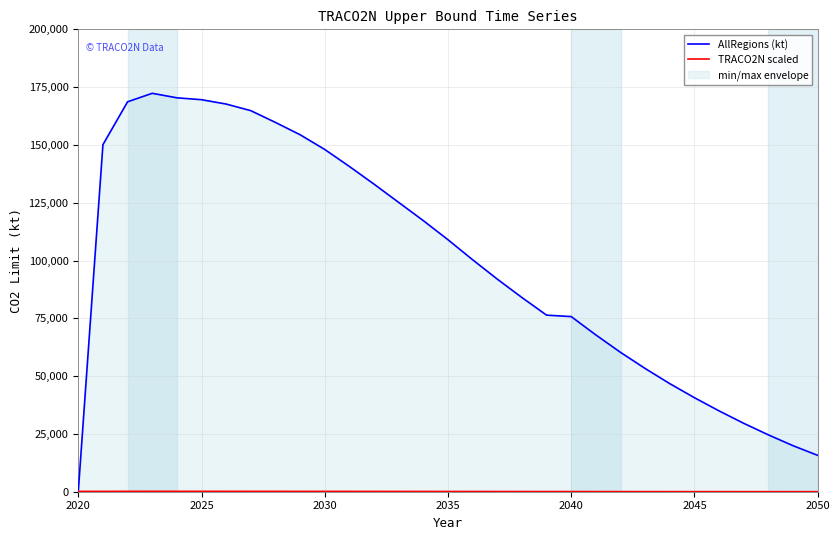

Reading right to left, transcribe all the data shown in this chart.

AllRegions (kt): 15727.6	19904.3	24587.8	29584.5	34958.9	40664.1	46741.3	53302.5	60279.0	67805.3	75755.2	76378.1	83997.4	91954.5	100335.8	108998.4	117246.2	125138.3	133032.8	140688.1	148034.7	154409.2	159734.0	164823.3	167681.3	169566.1	170380.0	172329.8	168650.9	150114.7	143.2
TRACO2N scaled: 14.3	18.1	22.4	26.9	31.8	37.0	42.5	48.5	54.8	61.6	68.9	76.4	84.0	92.0	100.3	109.0	117.2	125.1	133.0	140.7	148.0	154.4	159.7	164.8	167.7	169.6	170.4	172.3	168.7	150.1	143.2